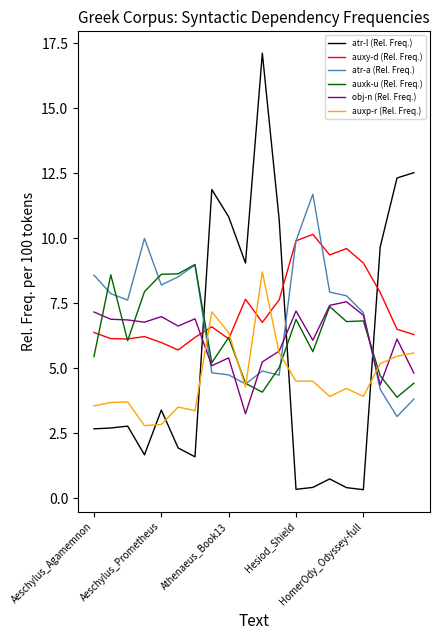

Which series has the widest spread of values?

atr-l (Rel. Freq.)